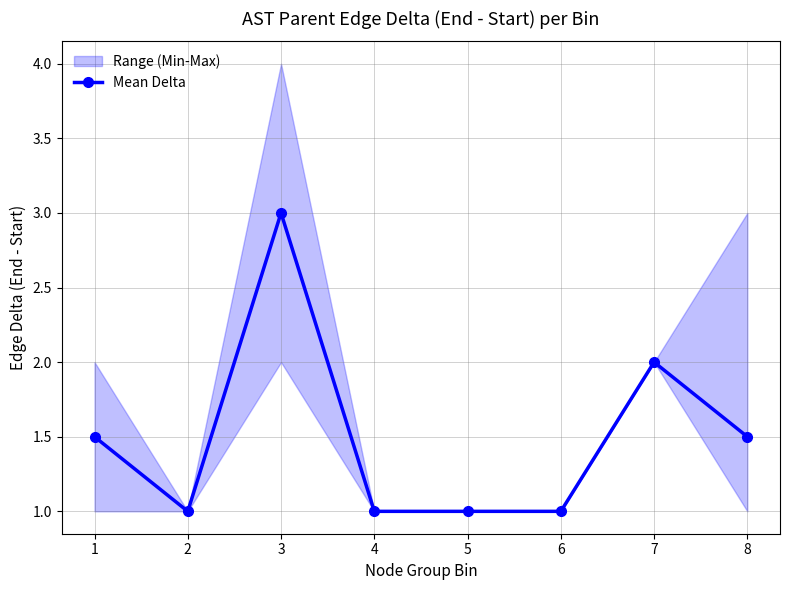

List the labels in order of value, largest first.

3, 7, 1, 8, 2, 4, 5, 6